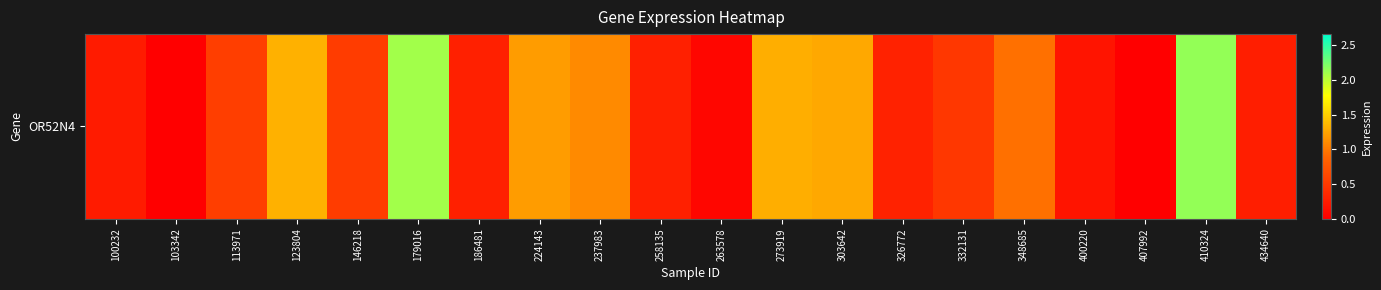

Reading left to right, list all the values displayed in this chart.

0.2	0.0	0.6	1.3	0.5	2.1	0.3	1.2	1.1	0.3	0.1	1.3	1.3	0.3	0.5	0.9	0.2	0.0	2.1	0.3